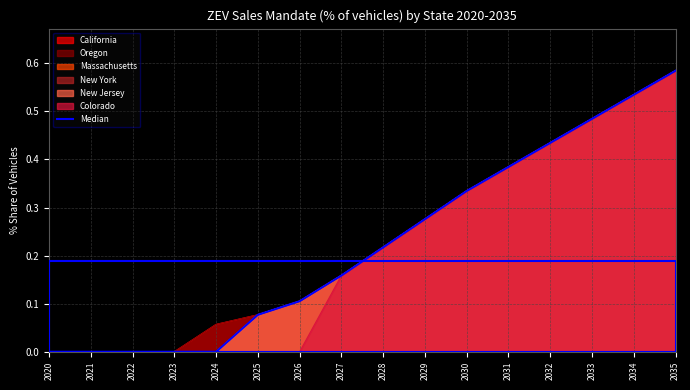

Reading left to right, extract all data points from this chart.

0.0	0.0	0.0	0.0	0.0	0.1	0.1	0.2	0.2	0.3	0.3	0.4	0.4	0.5	0.5	0.6